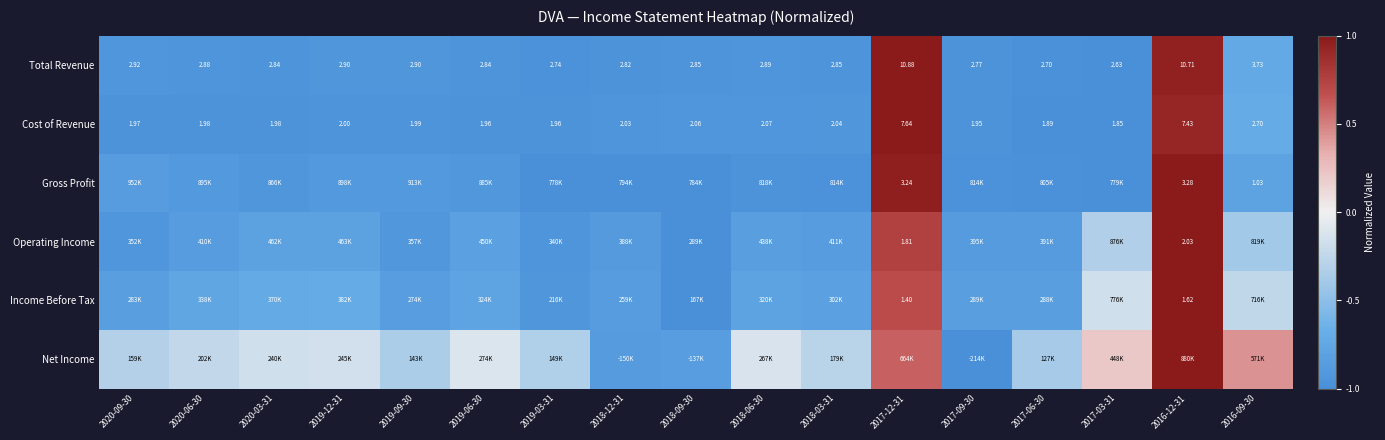

How many data points does each series have?

17